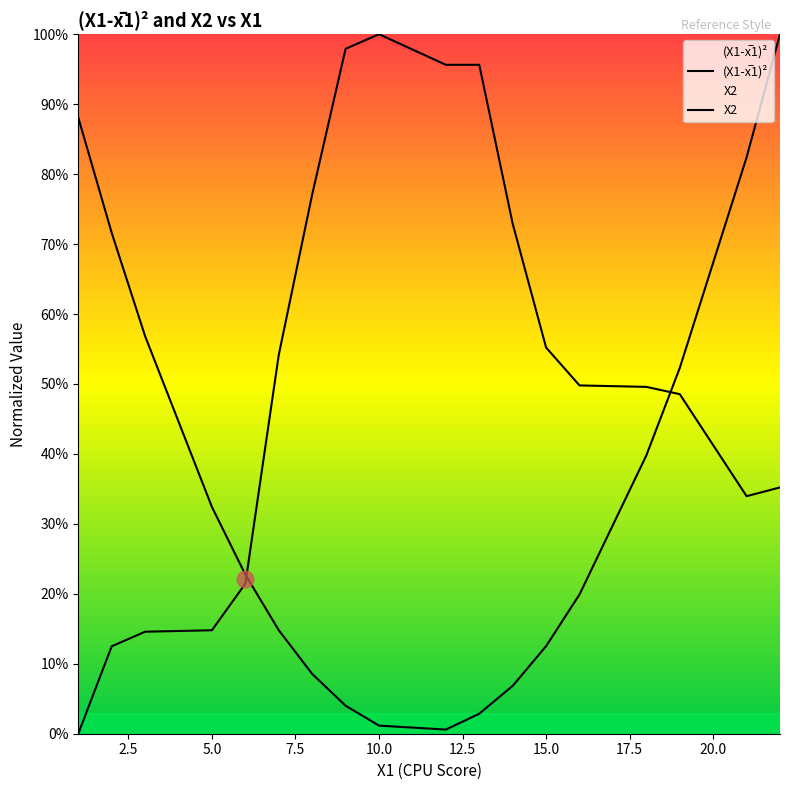

Where is the first local maximum for X2?

10